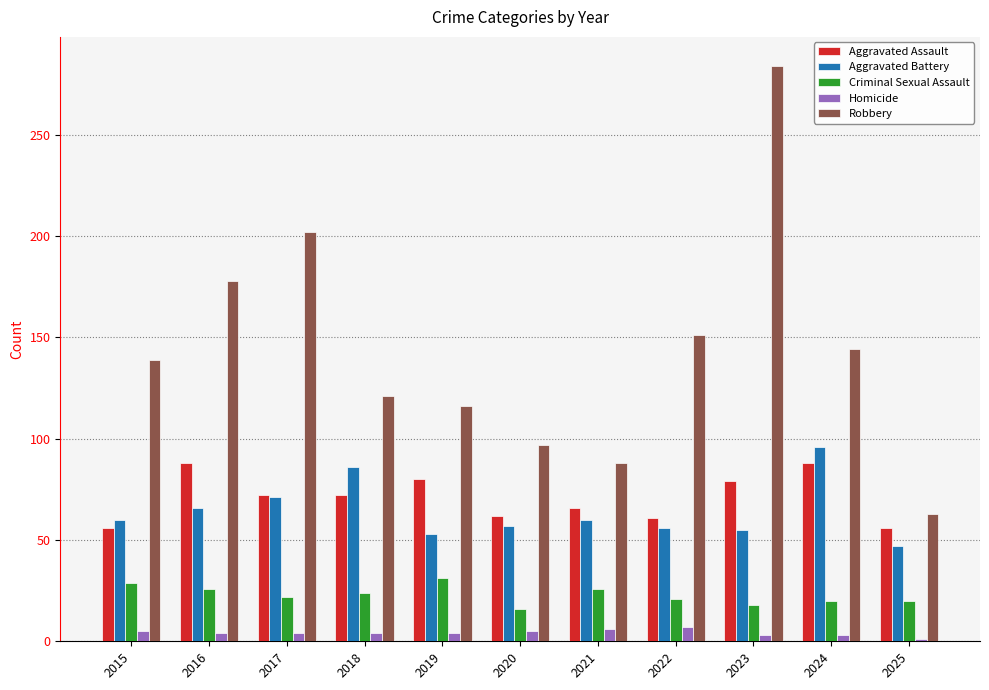

How many groups of bars are there?

11